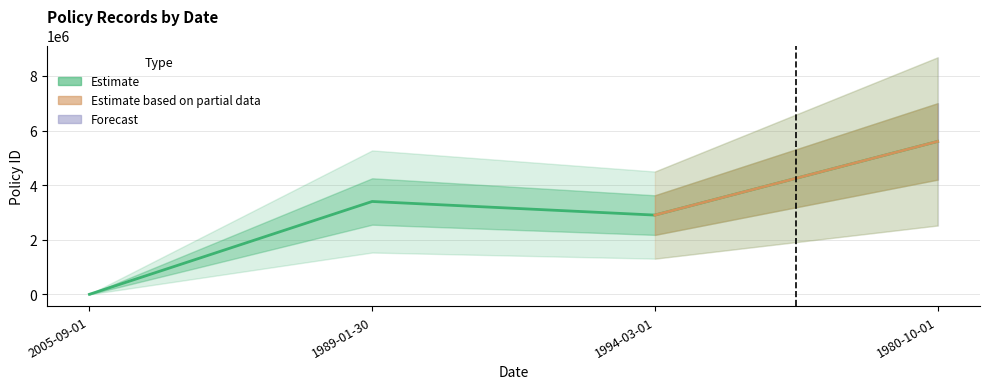

What is the sum of all values?

11901945